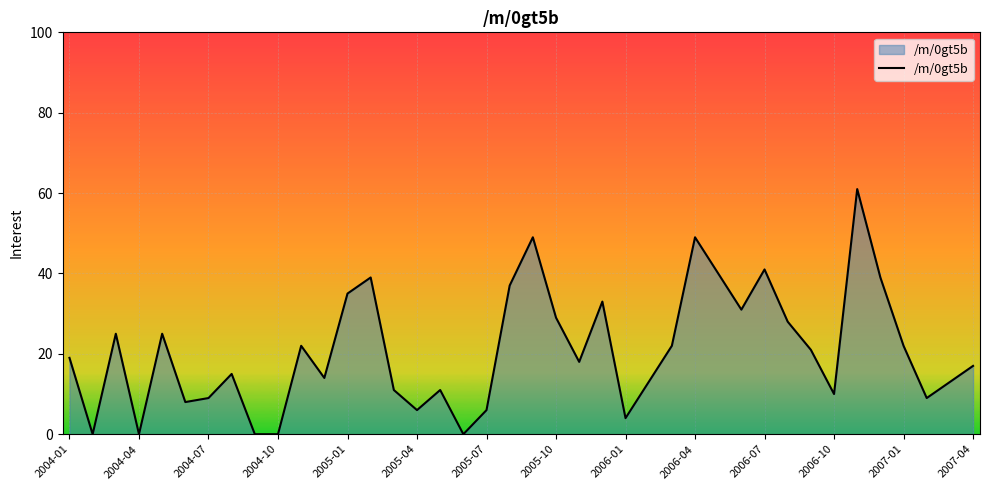

How many lines are shown in the chart?

1